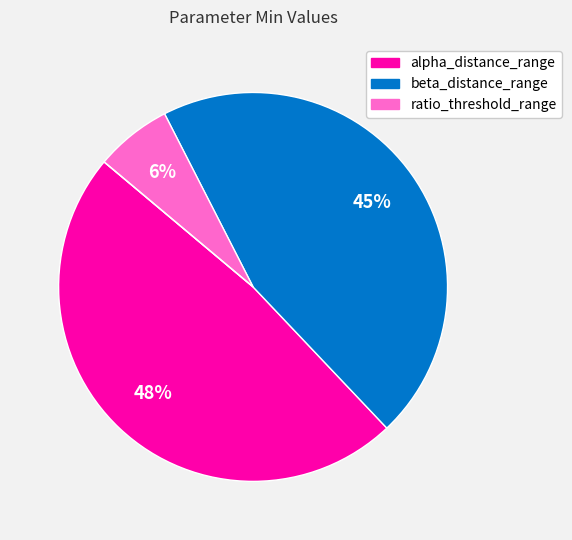

Is there a majority slice in this chart?

No